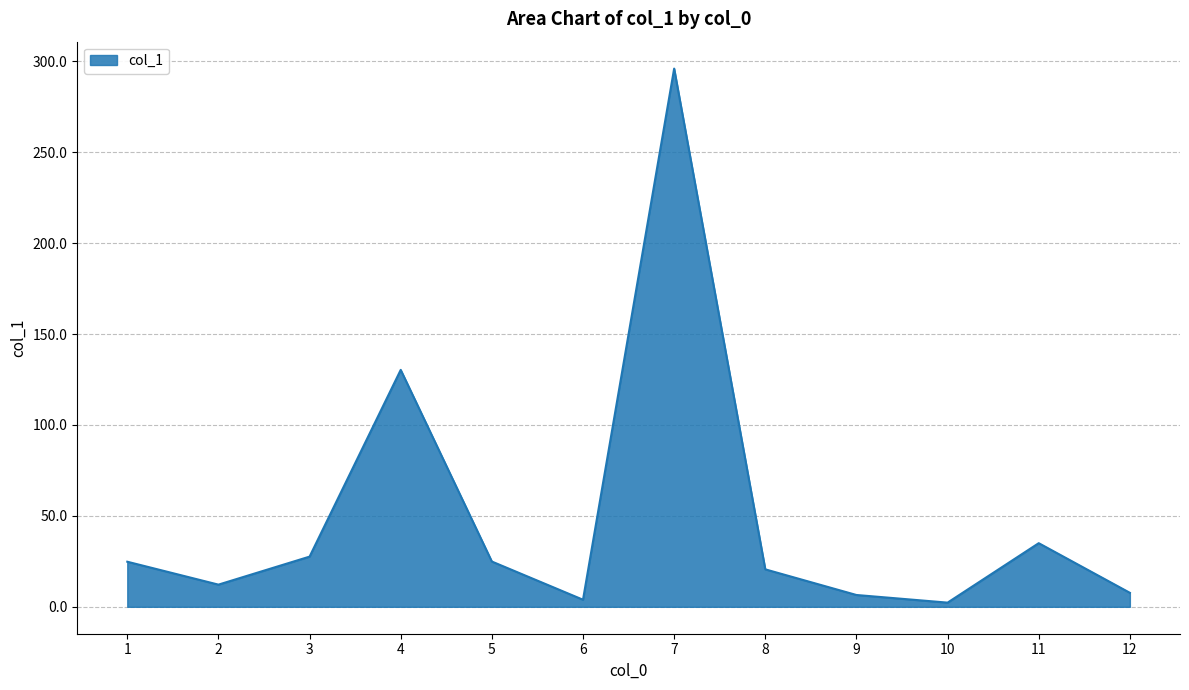

What is the maximum value shown in the chart?

296.0